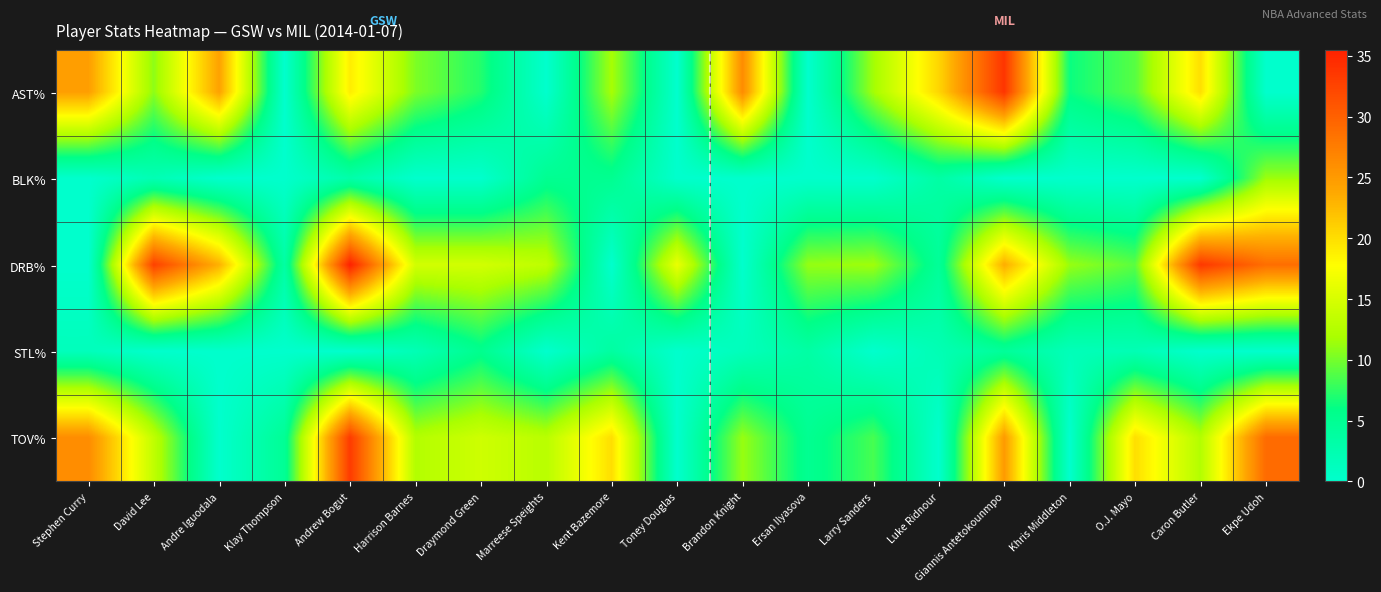

What is the total value across all series at Giannis Antetokounmpo?

86.6